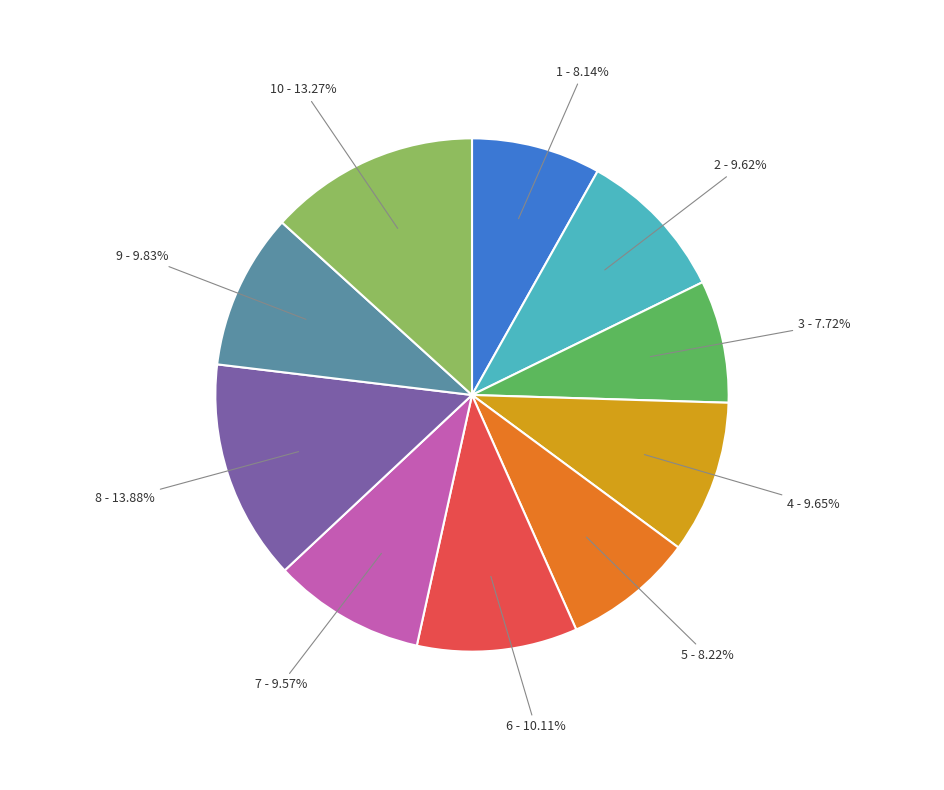

Is there a majority slice in this chart?

No